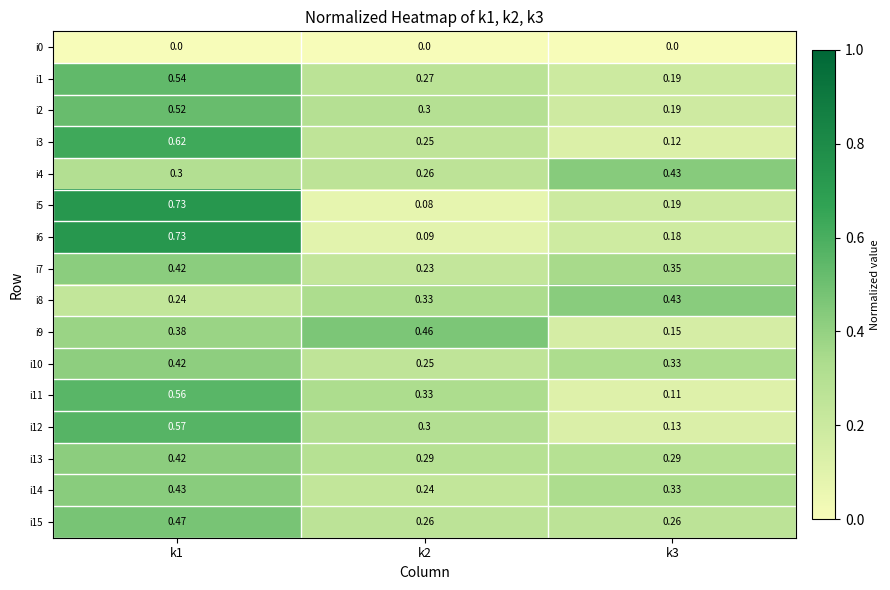

Which category has the lowest value across all series?

k1